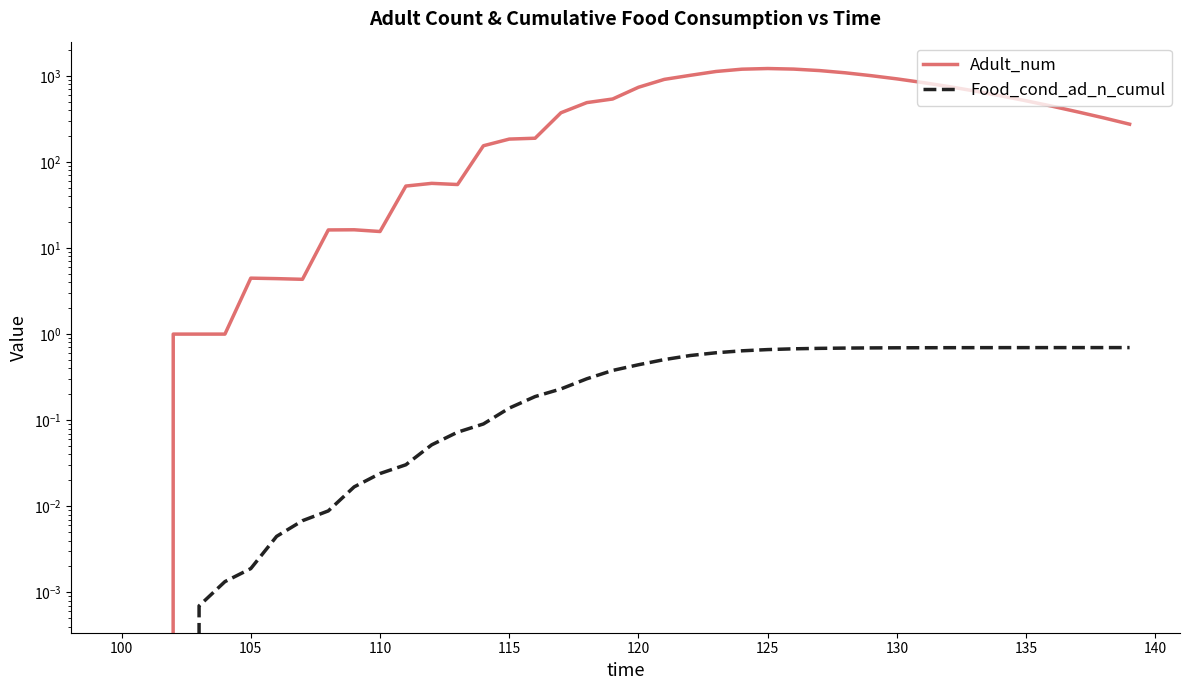

What is the average value of the Adult_num series?

462.0